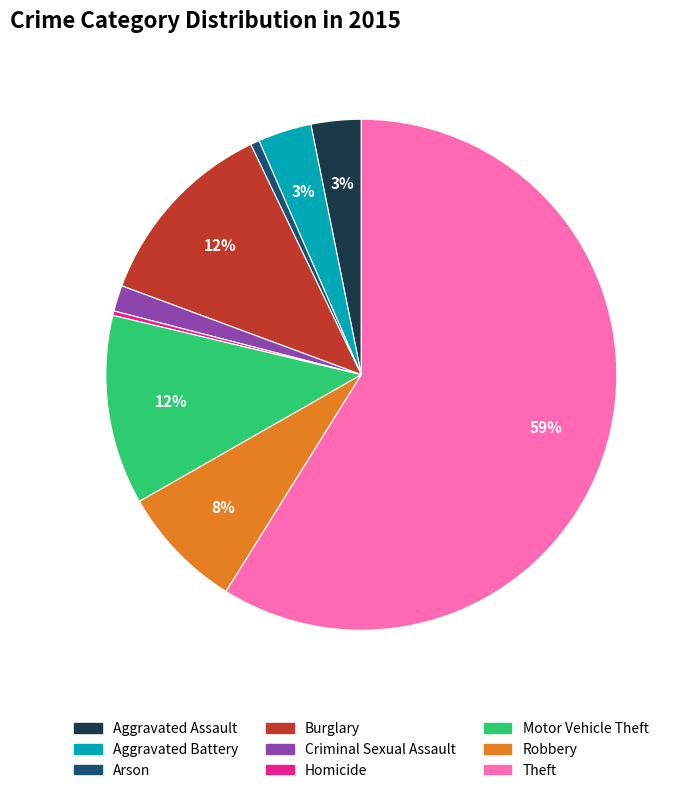

Do Arson and Robbery together represent more than half of the pie?

No